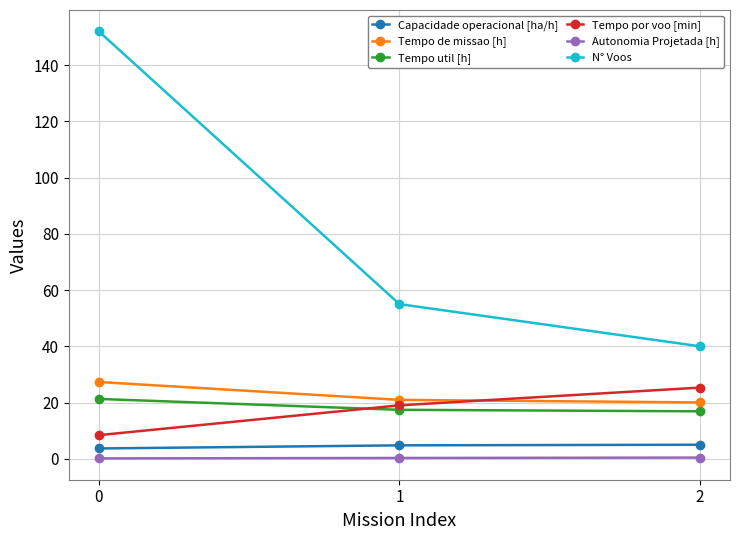

What is the greatest value displayed?

152.0